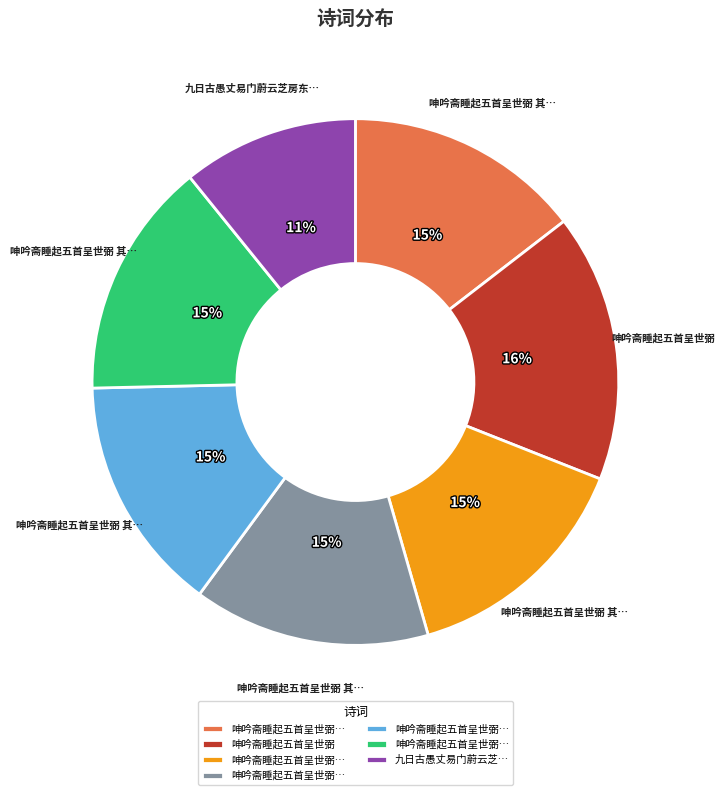

To the nearest percent, what is the average slice percentage?

14%